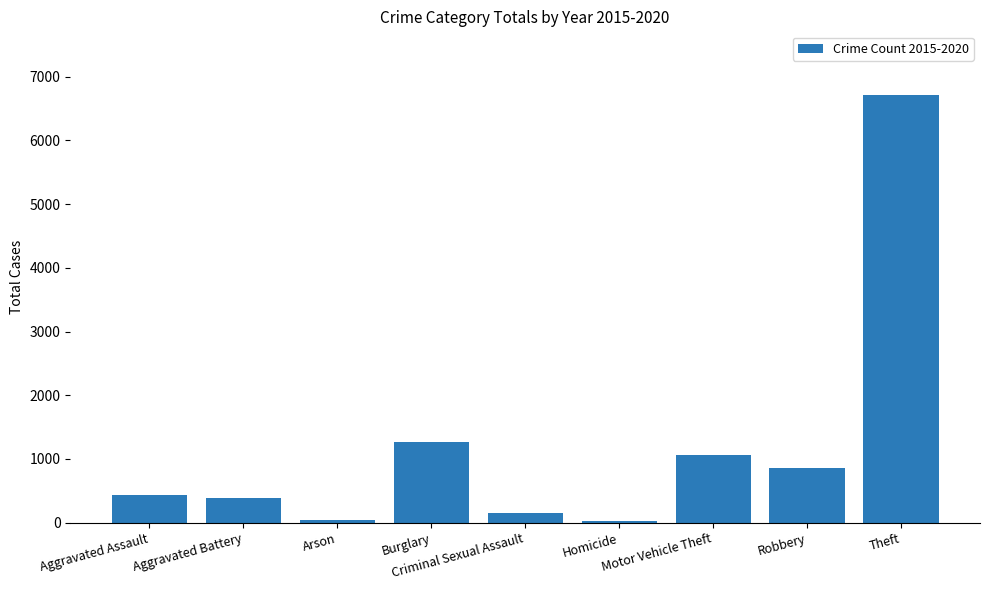

What is the approximate value at Homicide, to the nearest 50?

50